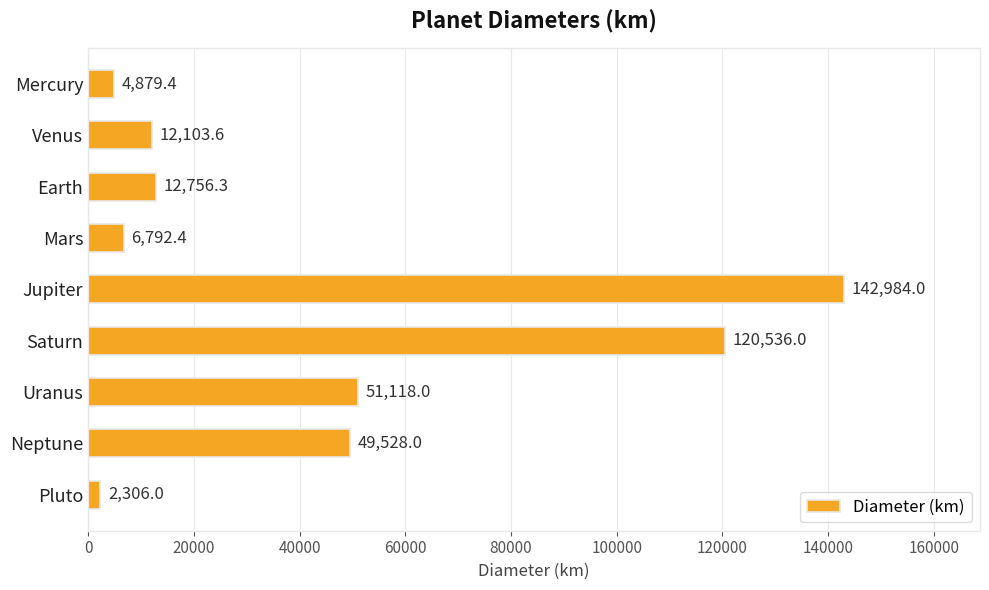

What value does the data have at Pluto?

2306.0